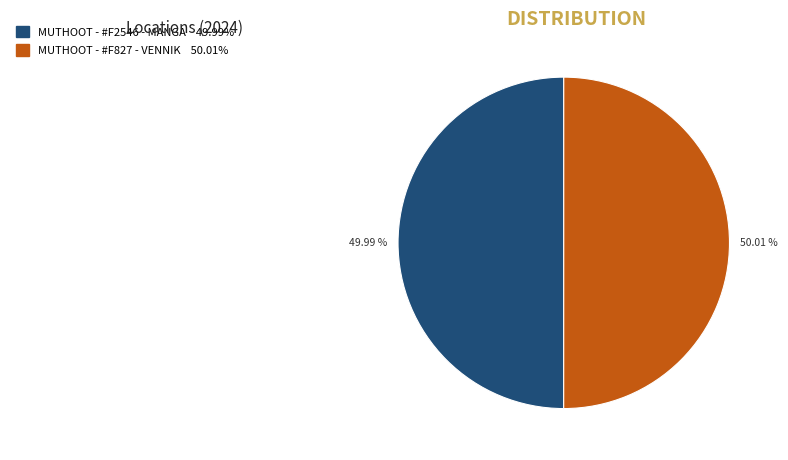

Does any single category account for the majority?

Yes